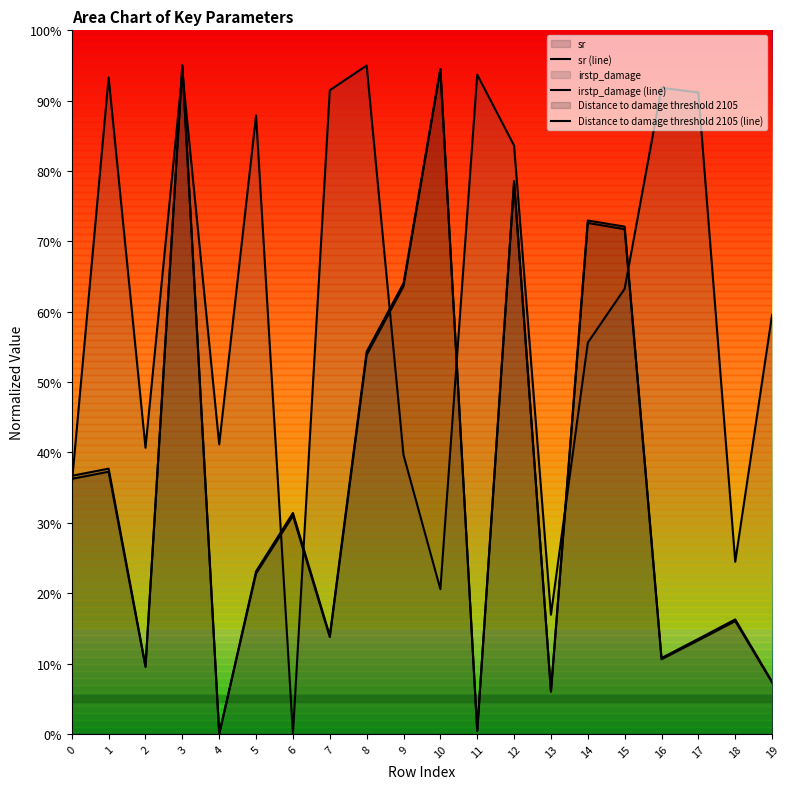

What is the total value across all series at 14?

2.0